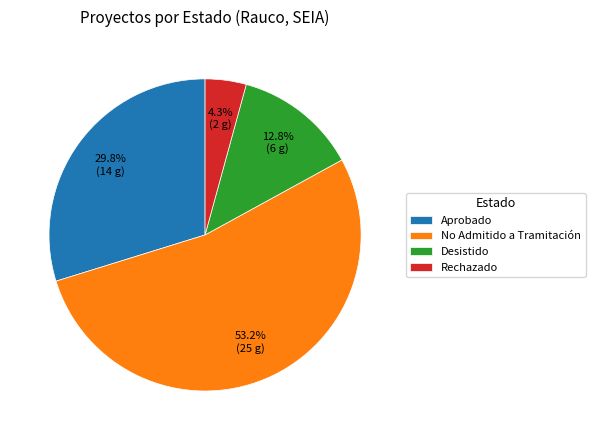

Do No Admitido a Tramitación and Desistido together represent more than half of the pie?

Yes